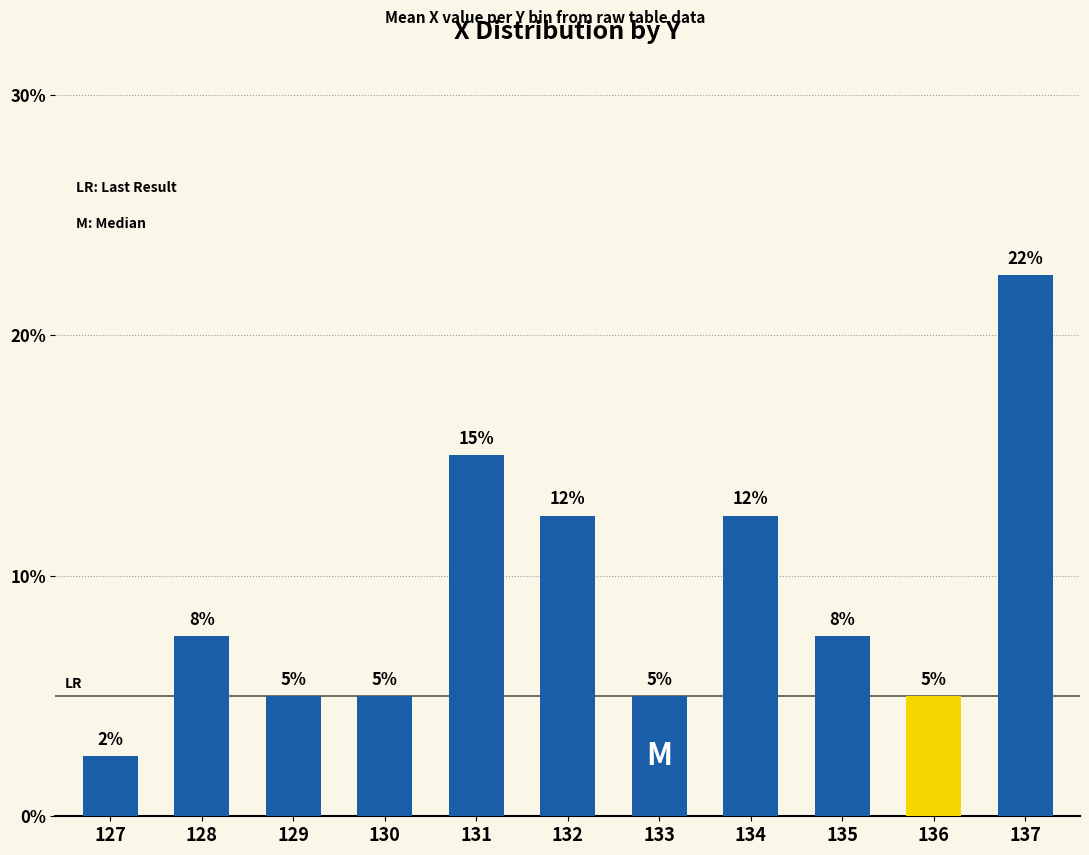

Are the bars horizontal?

No